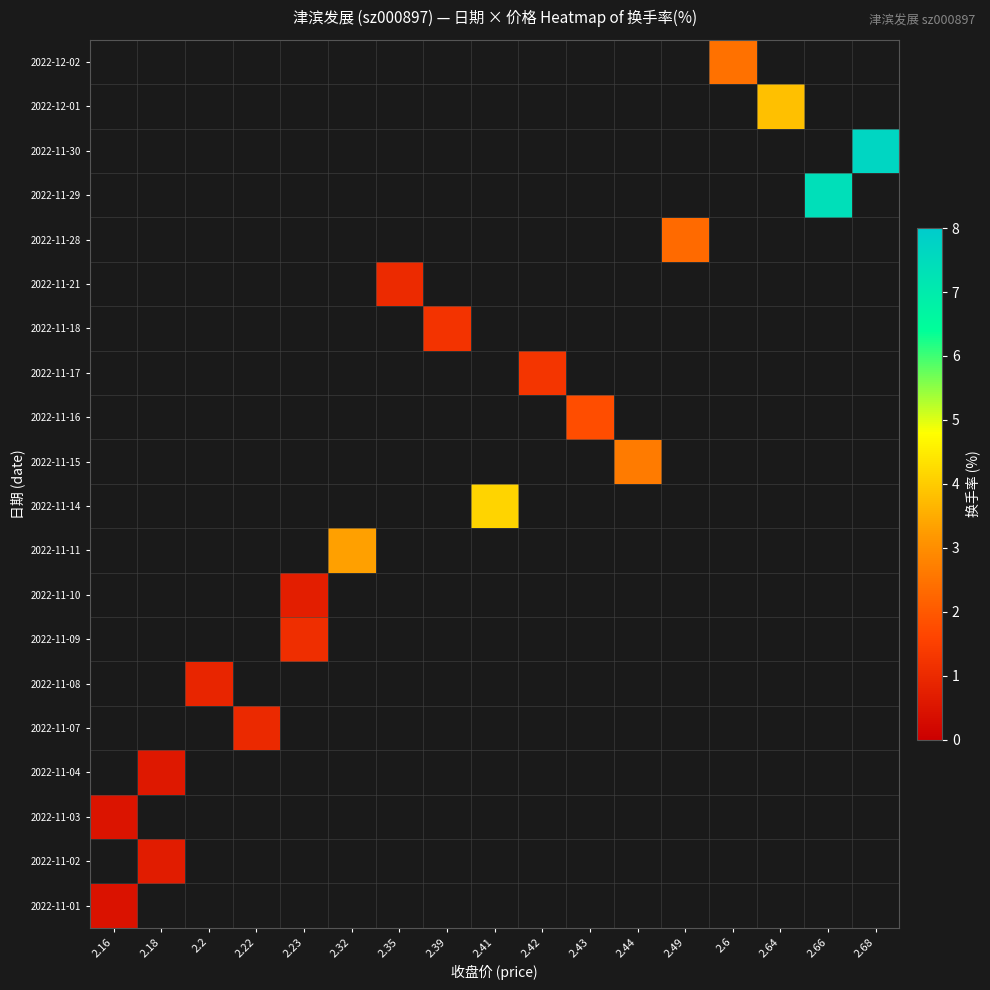

How many categories are shown in the chart?

17